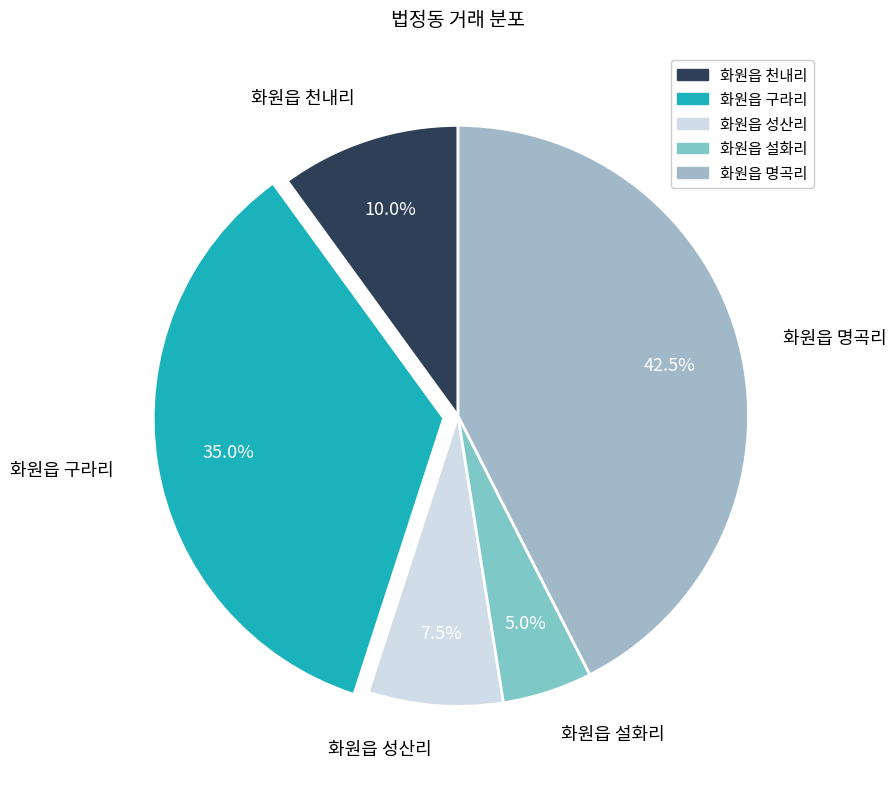

Does 화원읍 천내리 account for over 50% of the chart?

No